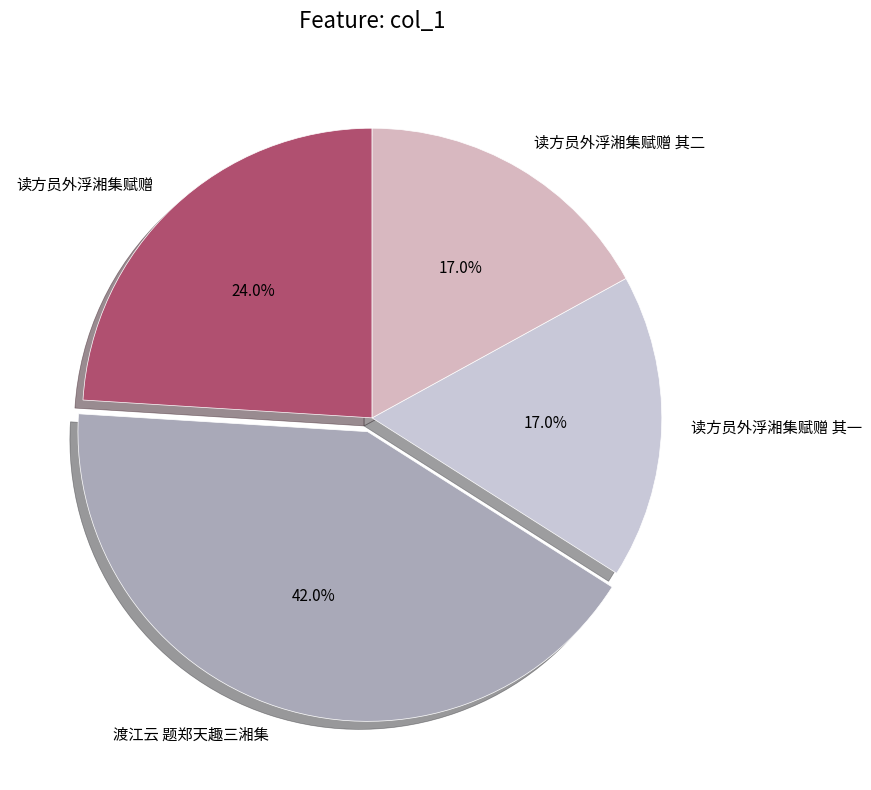

To the nearest percent, what portion does 渡江云 题郑天趣三湘集 represent?

42%